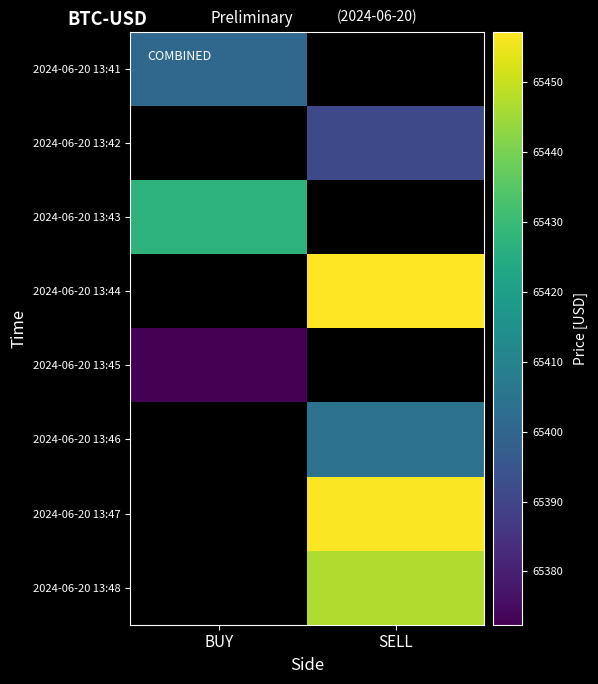

What is the minimum value shown in the chart?

65372.4